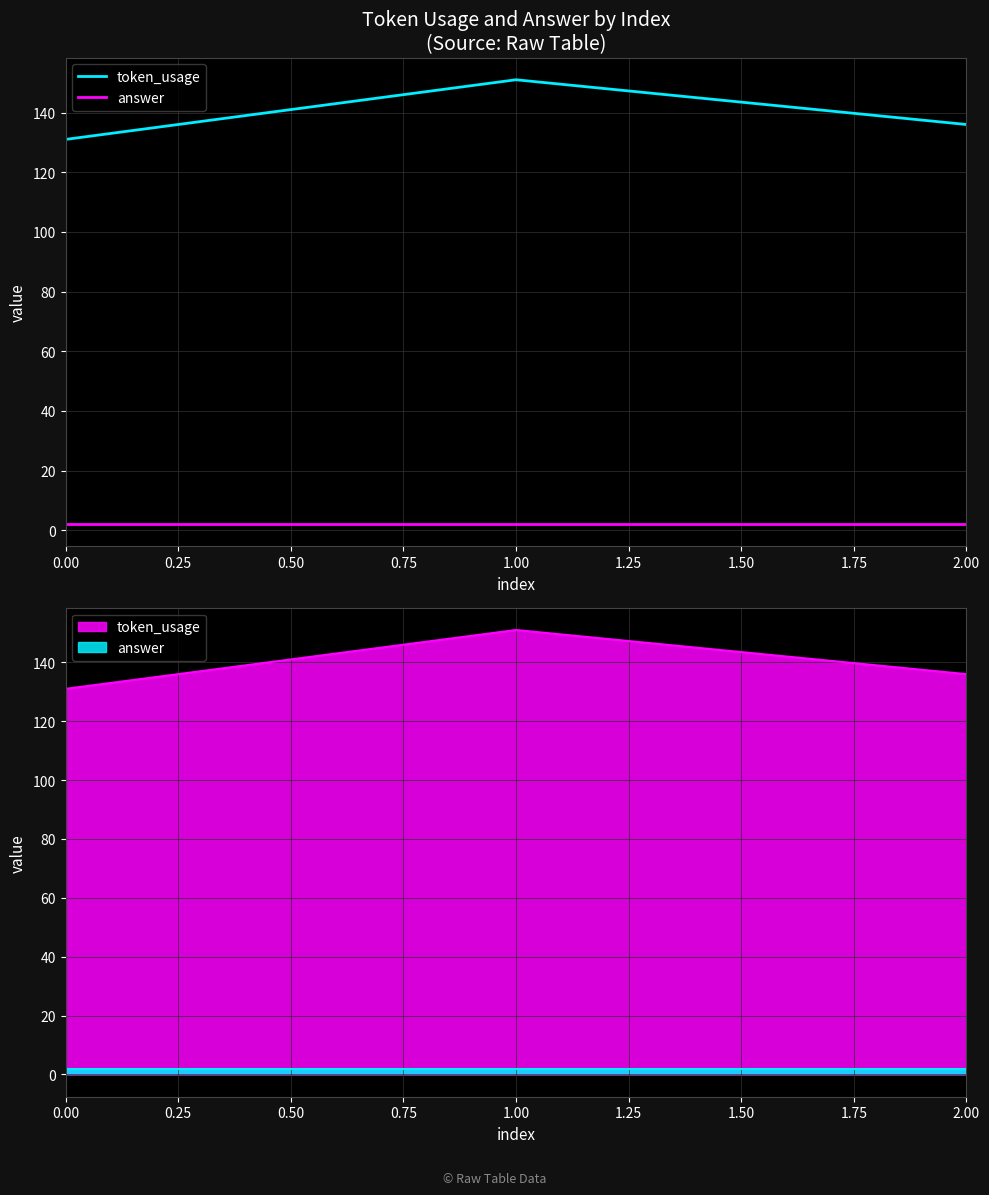

How many categories are shown in the chart?

3